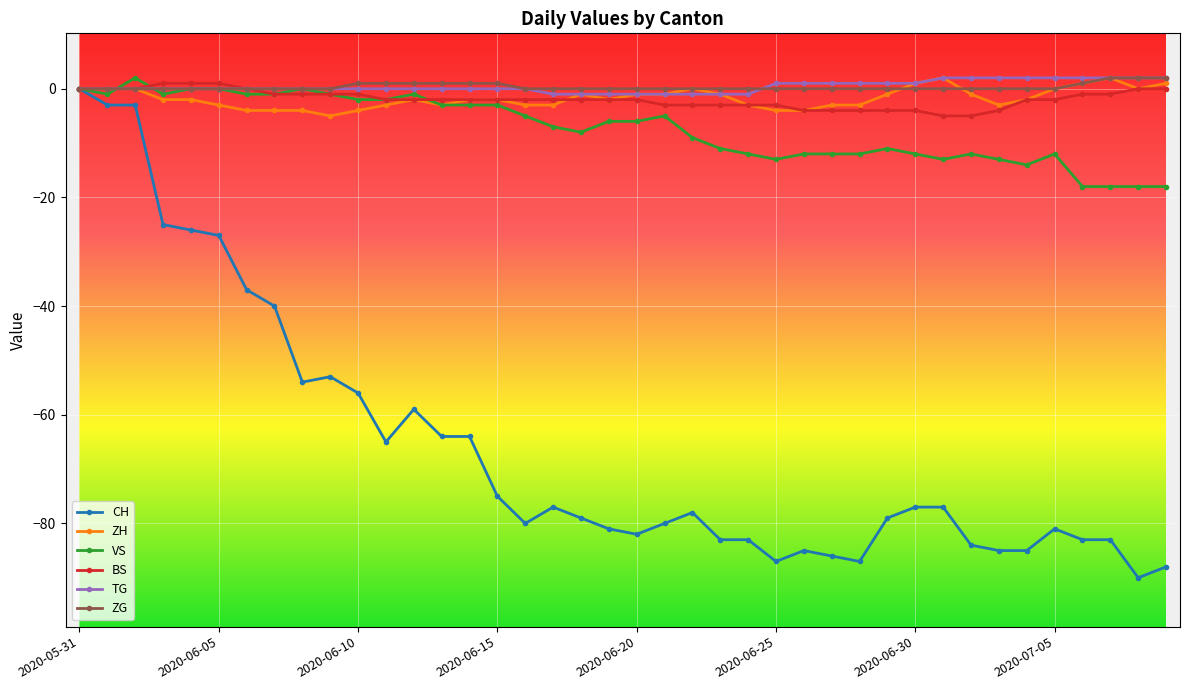

At which label does TG reach its minimum?

17